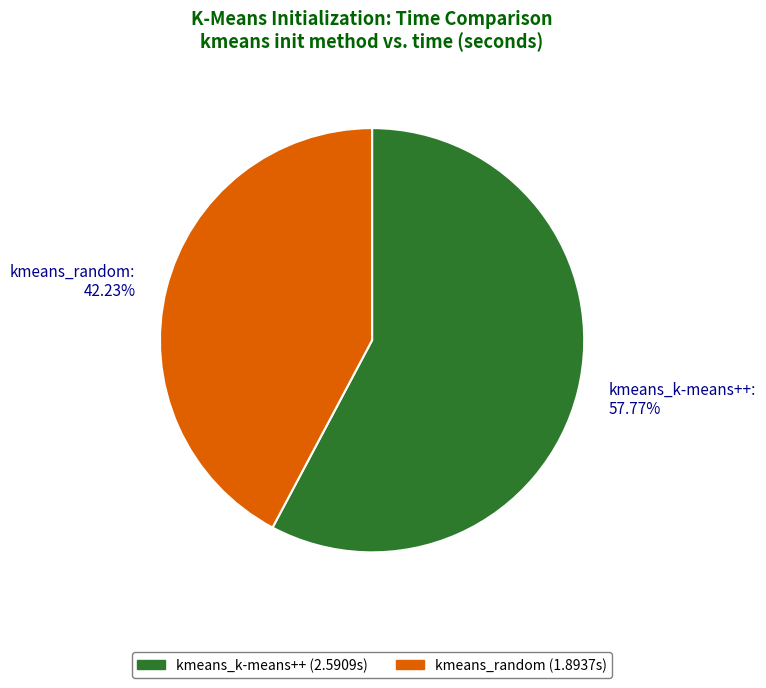

The kmeans_random slice represents 42% of the pie. True or false?

True